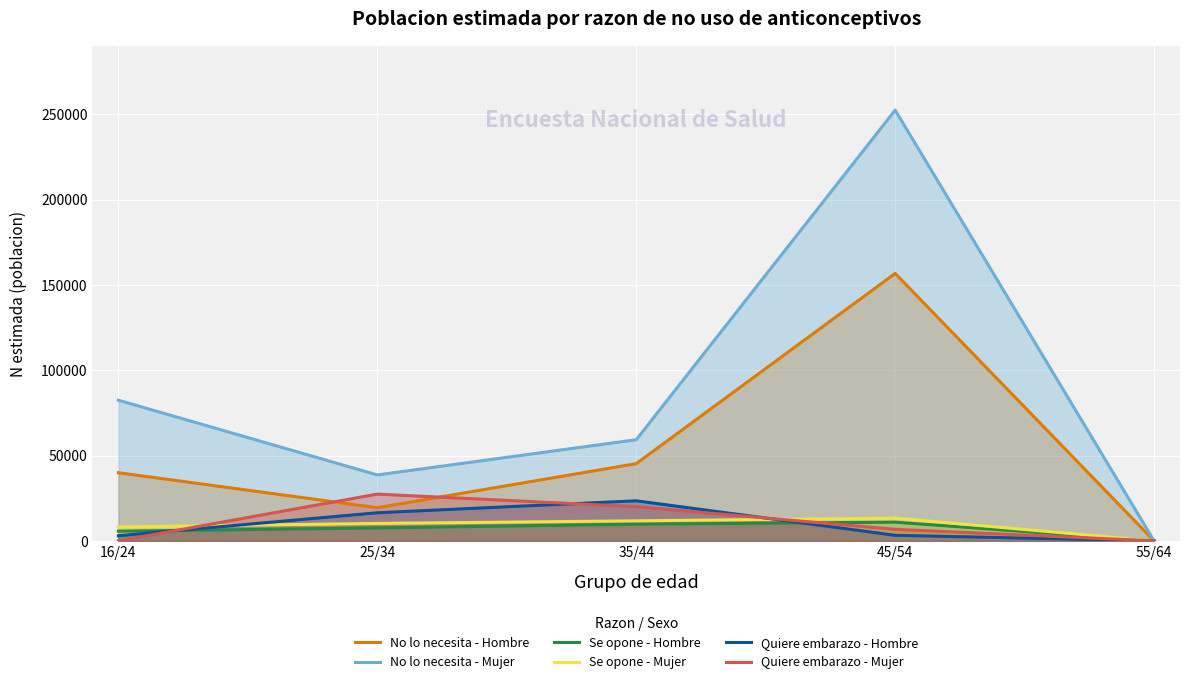

What is the total value across all series at 25/34?

119728